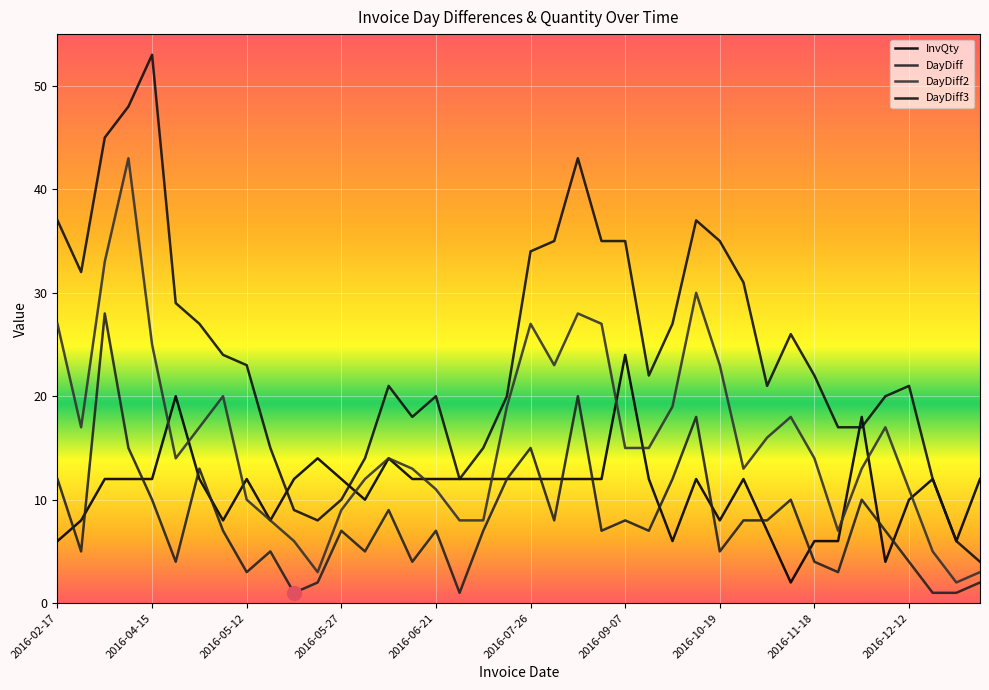

Is this an area chart (filled region under the line)?

No